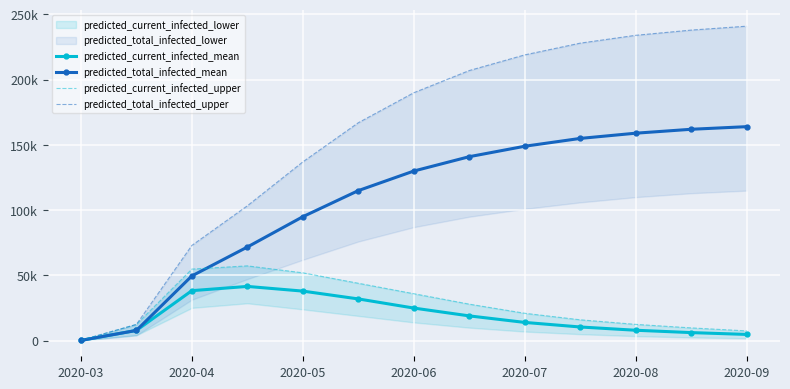

Which series has the widest spread of values?

predicted_total_infected_upper